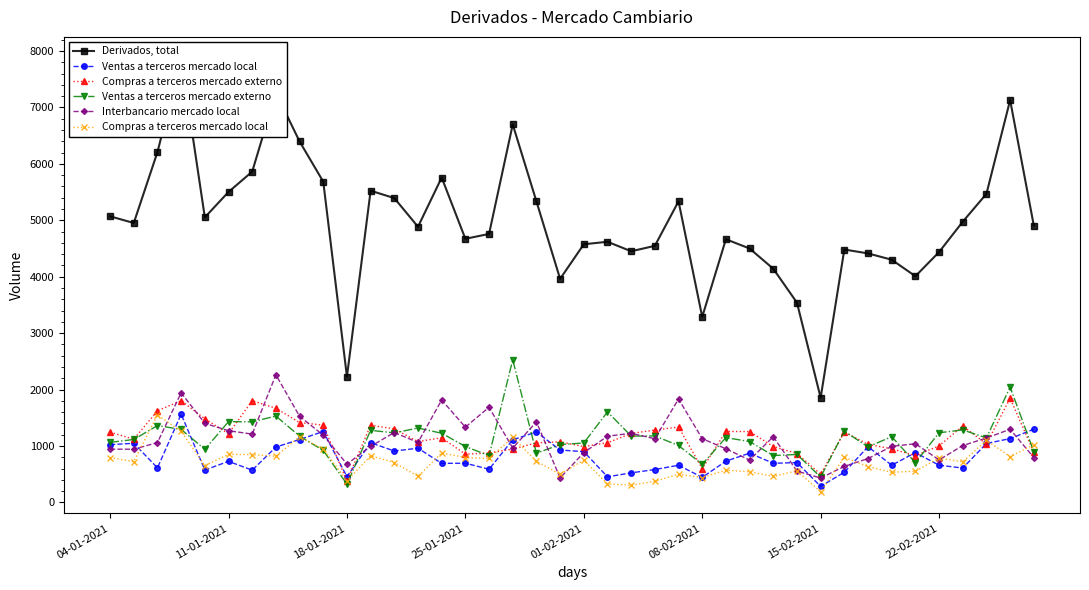

What are all the series names shown in the legend?

Derivados, total, Ventas a terceros mercado local, Compras a terceros mercado externo, Ventas a terceros mercado externo, Interbancario mercado local, Compras a terceros mercado local